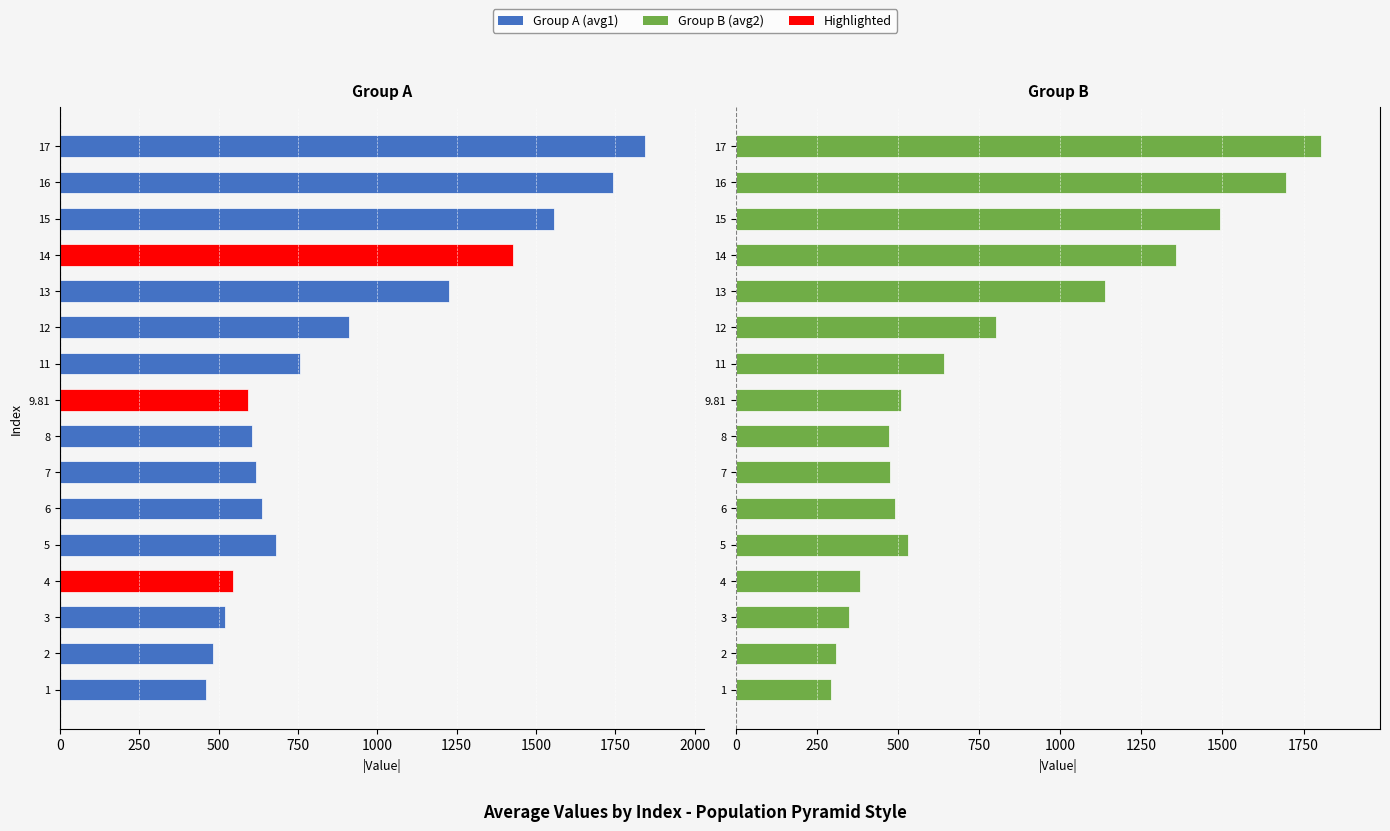

Rank the series by their maximum value, from lowest to highest.

Group B (avg2), Group A (avg1)